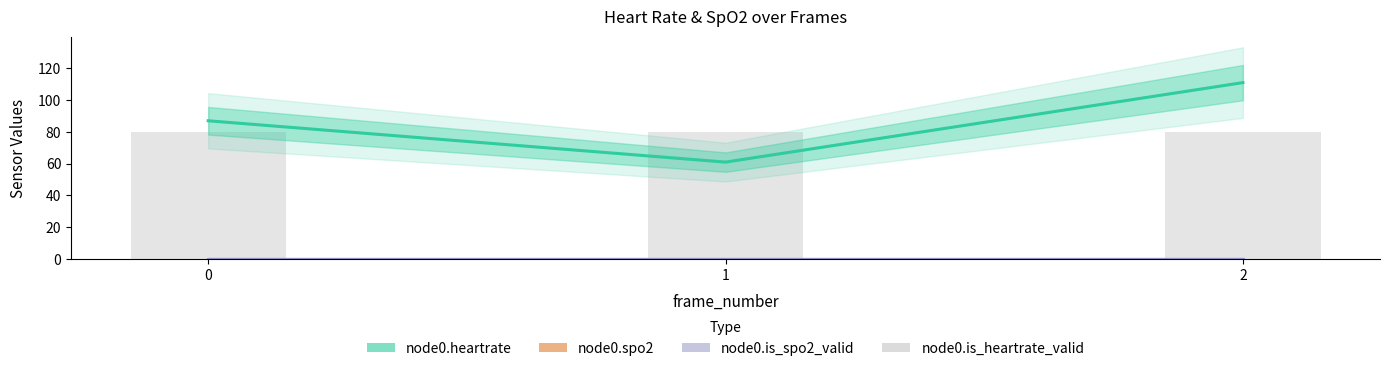

How many bars are there in each group?

4